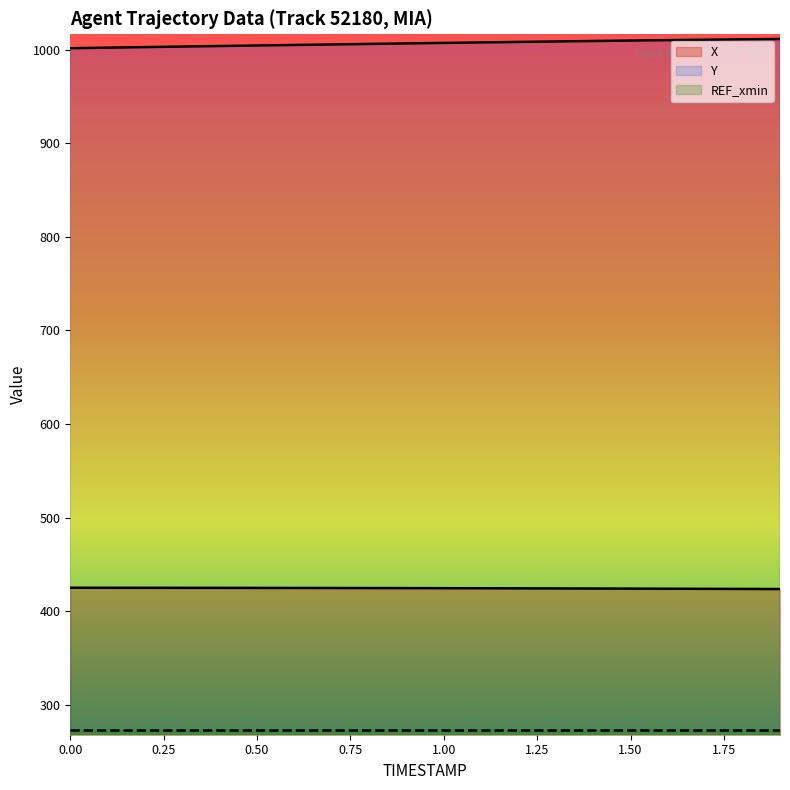

List the series in order of their peak value, lowest first.

REF_xmin, X, Y